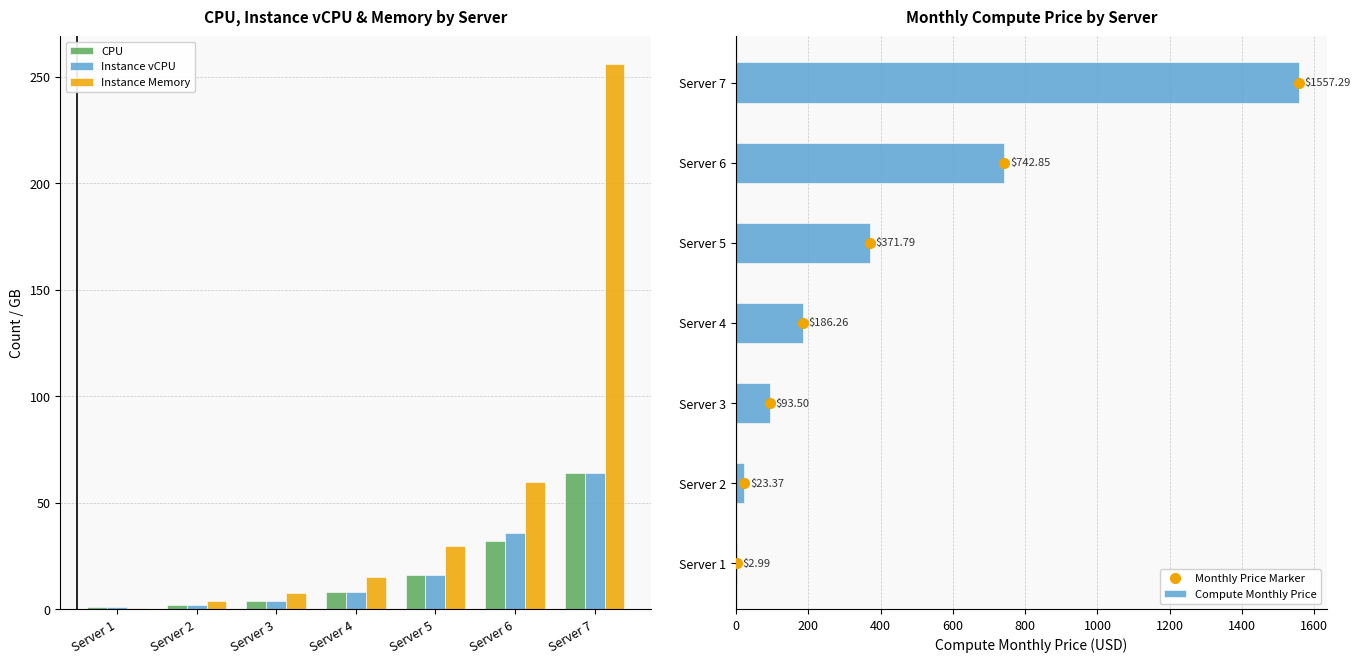

The value of Instance vCPU at Server 6 is 55.0. True or false?

False